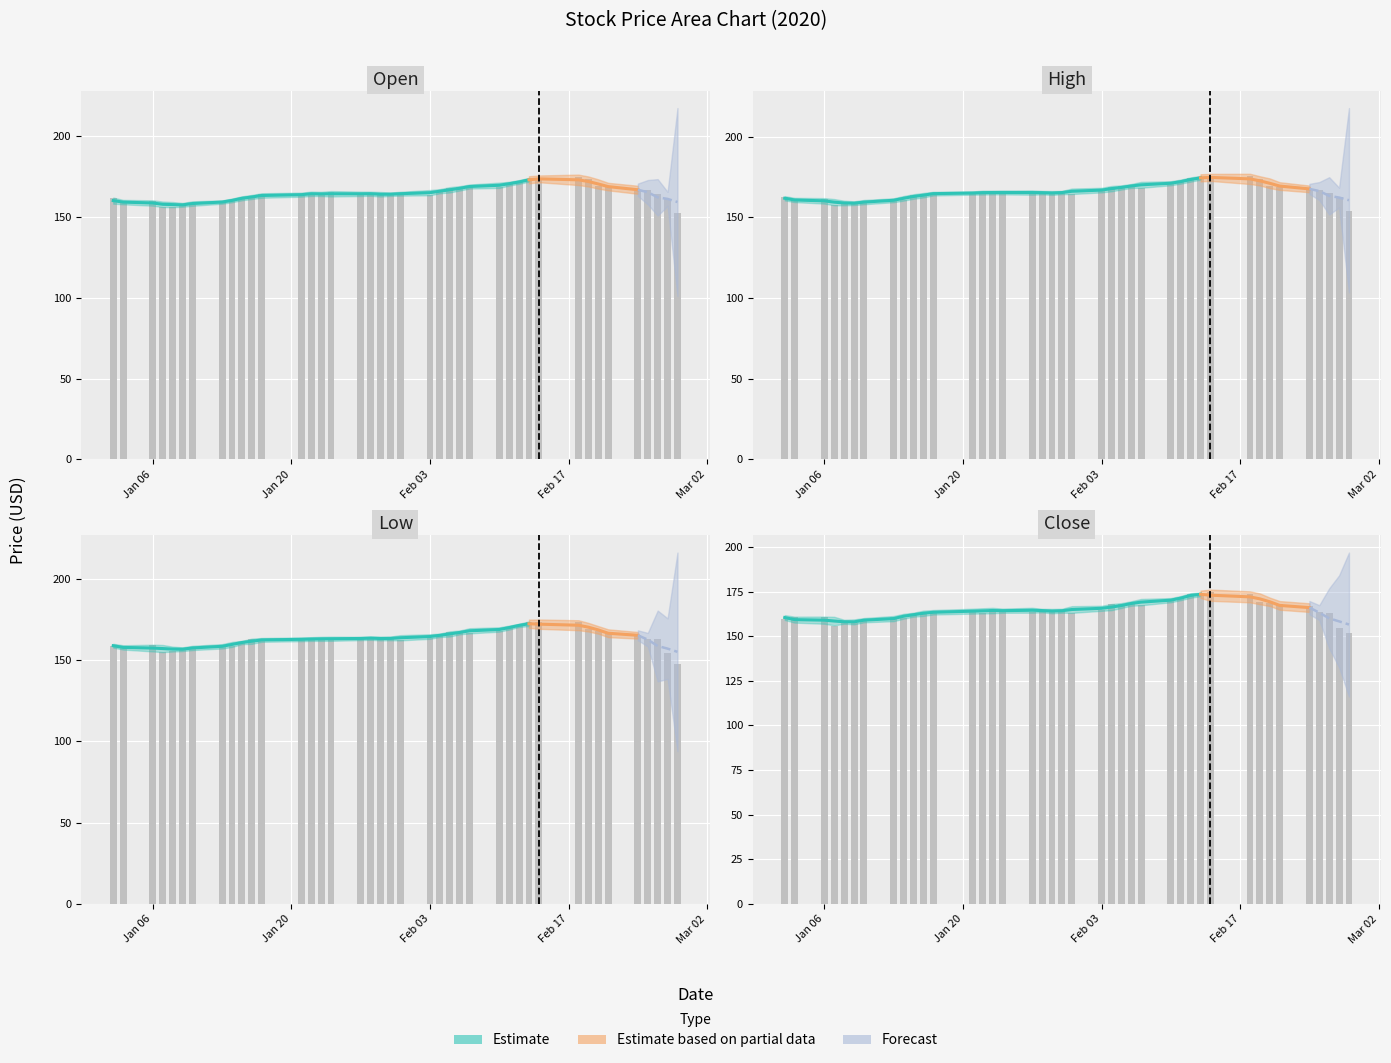

How many data points does each series have?

40